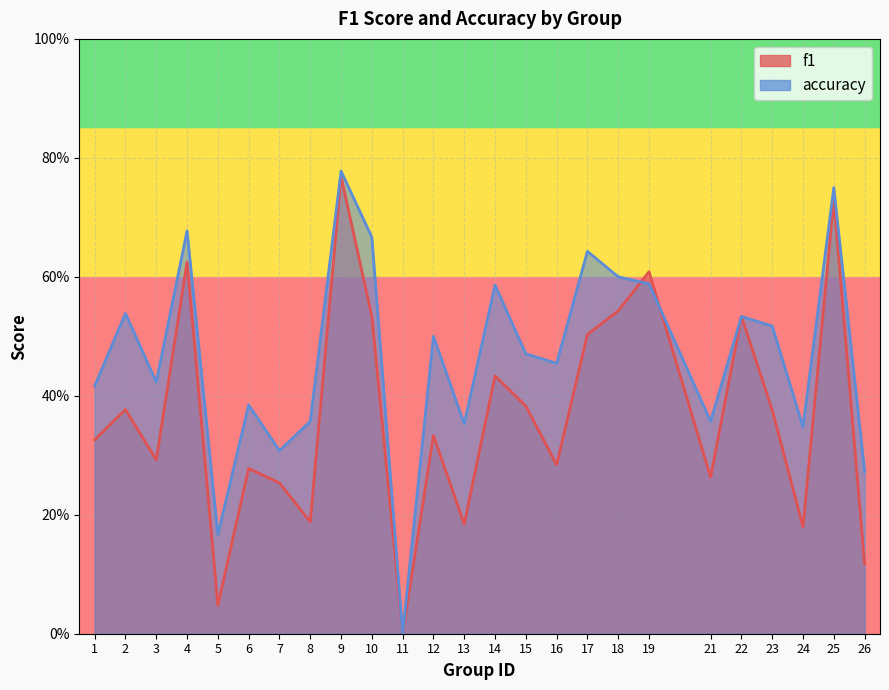

Rank the series by their maximum value, from highest to lowest.

accuracy, f1